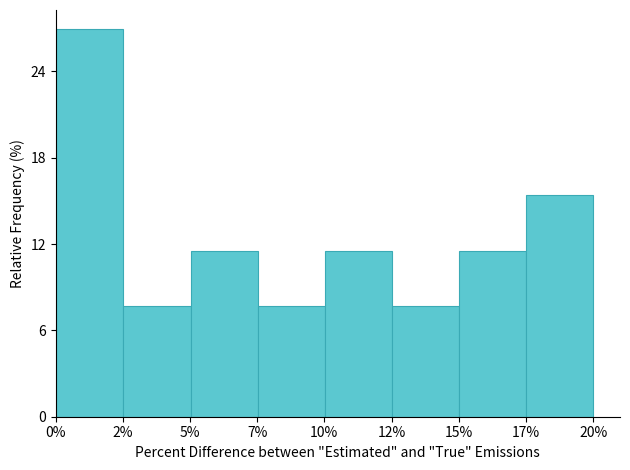

Reading left to right, what are all the values shown in this chart?

2%=26.9	5%=7.7	7%=11.5	10%=7.7	12%=11.5	15%=7.7	17%=11.5	20%=15.4